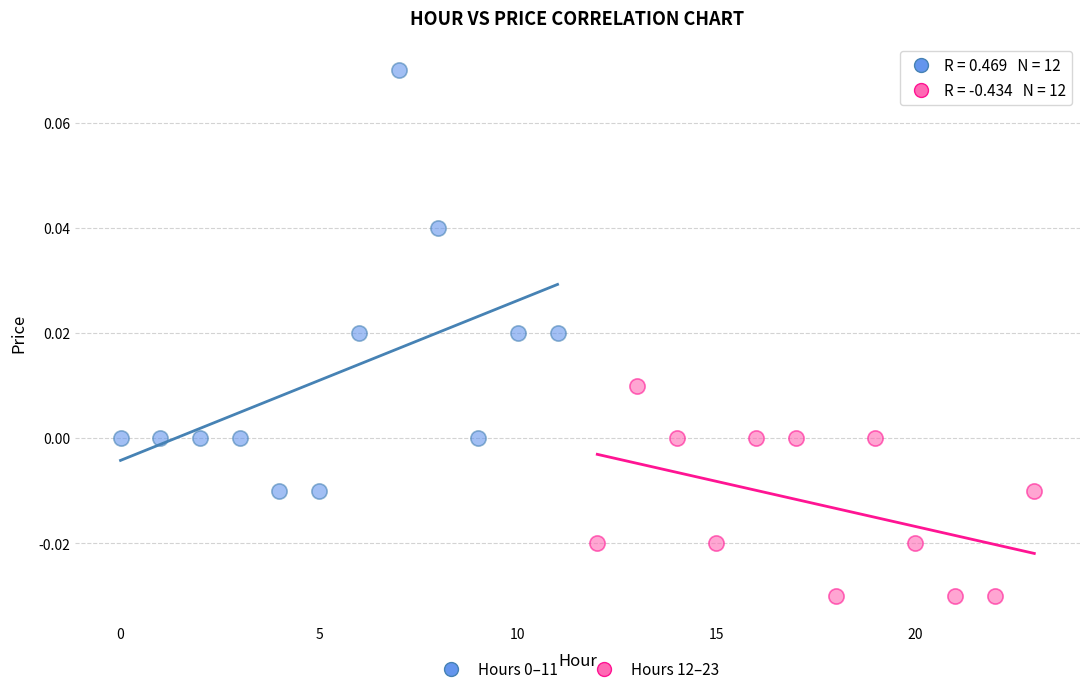

Which series reaches the minimum Y coordinate?

Hours 12–23